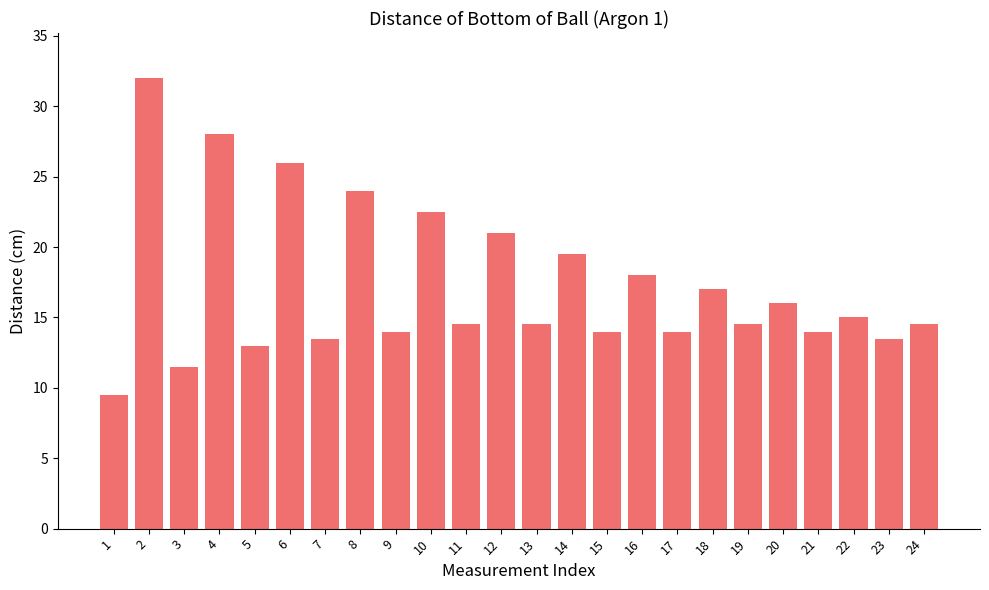

What is the change in value from 2 to 6?

-6.0